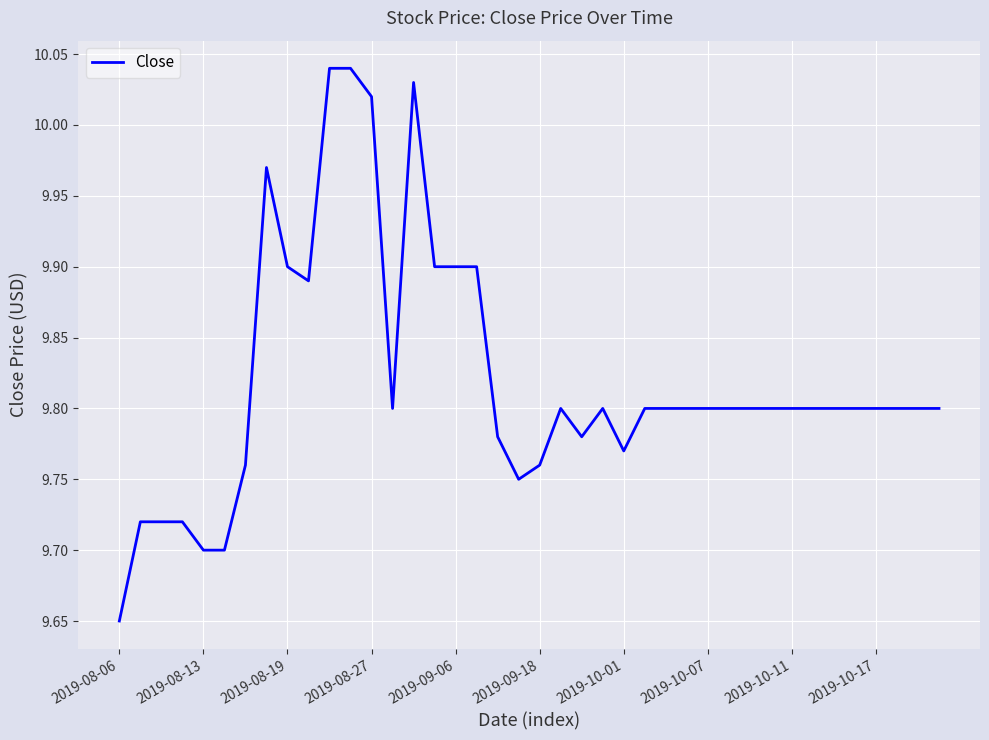

What is the difference between the maximum and minimum values?

0.4